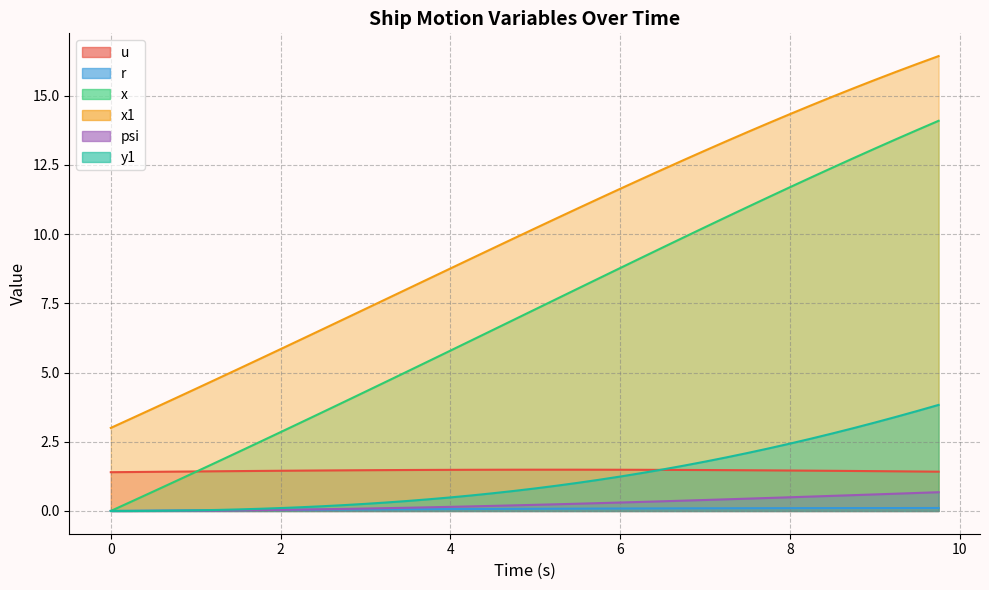

What is the maximum value shown in the chart?

16.4